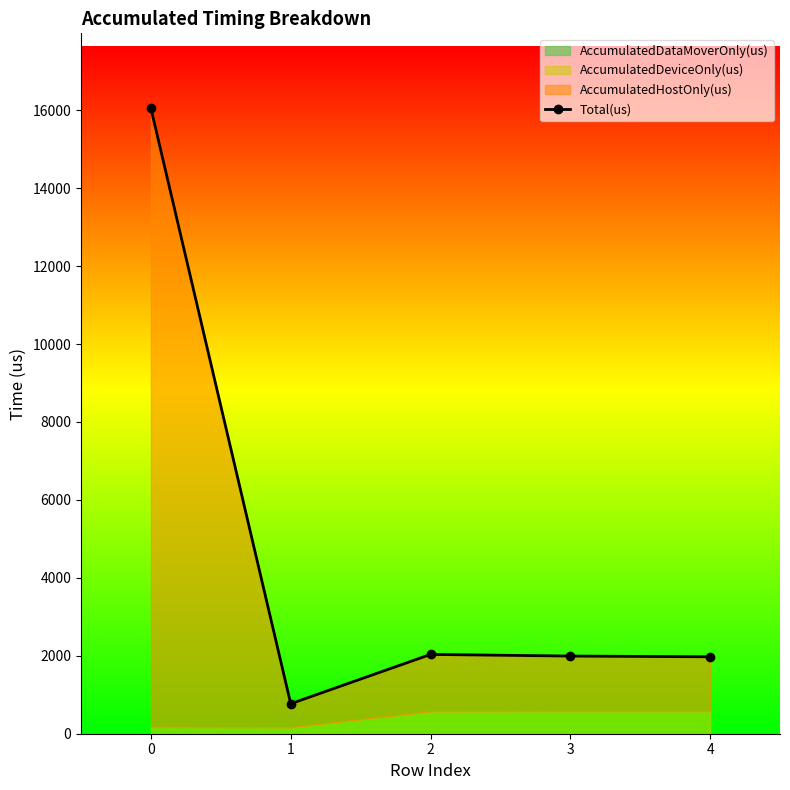

Where is the first local minimum?

1